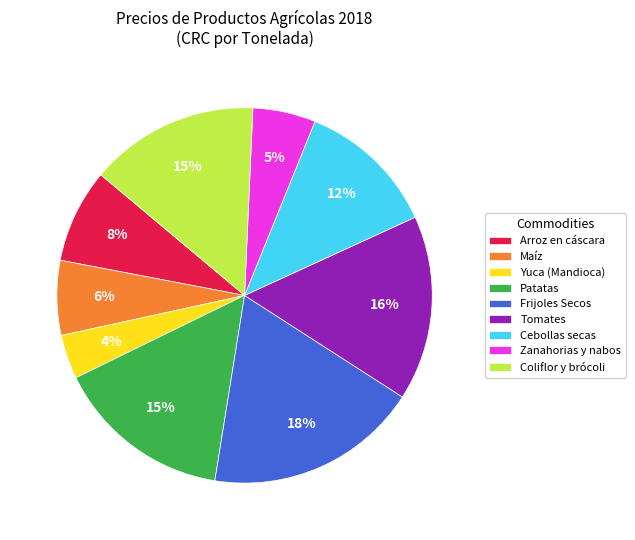

Is the sum of Cebollas secas and Coliflor y brócoli greater than half?

No